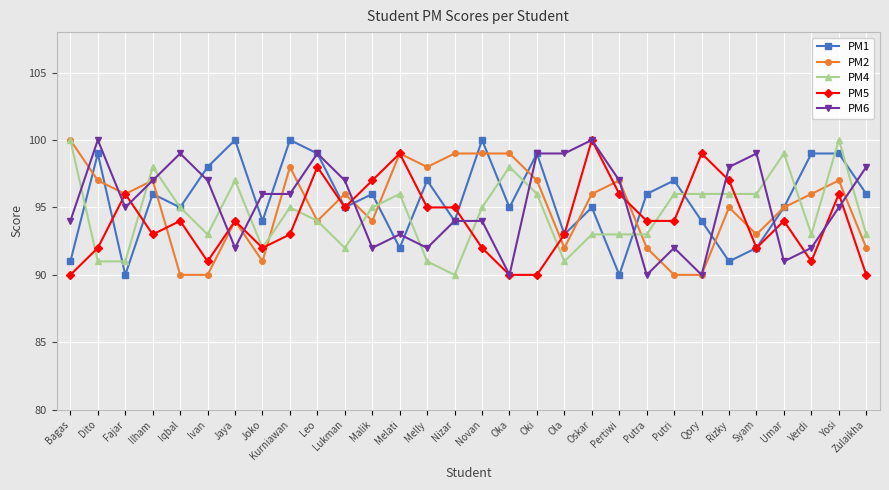

What position from the left is Zulaikha?

30